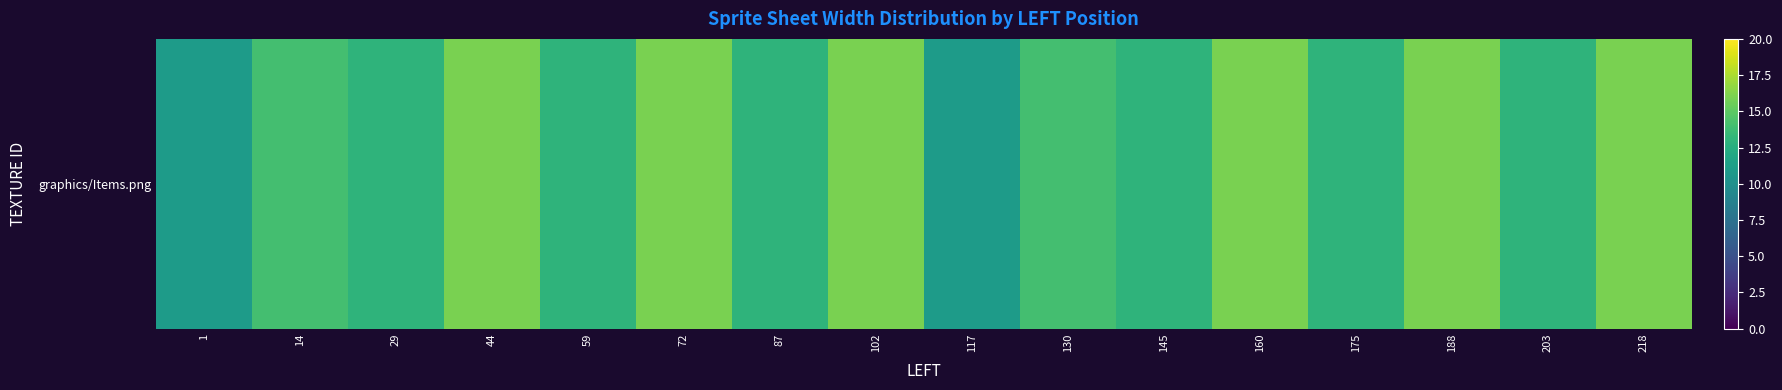

The value at 117 is 11. True or false?

True